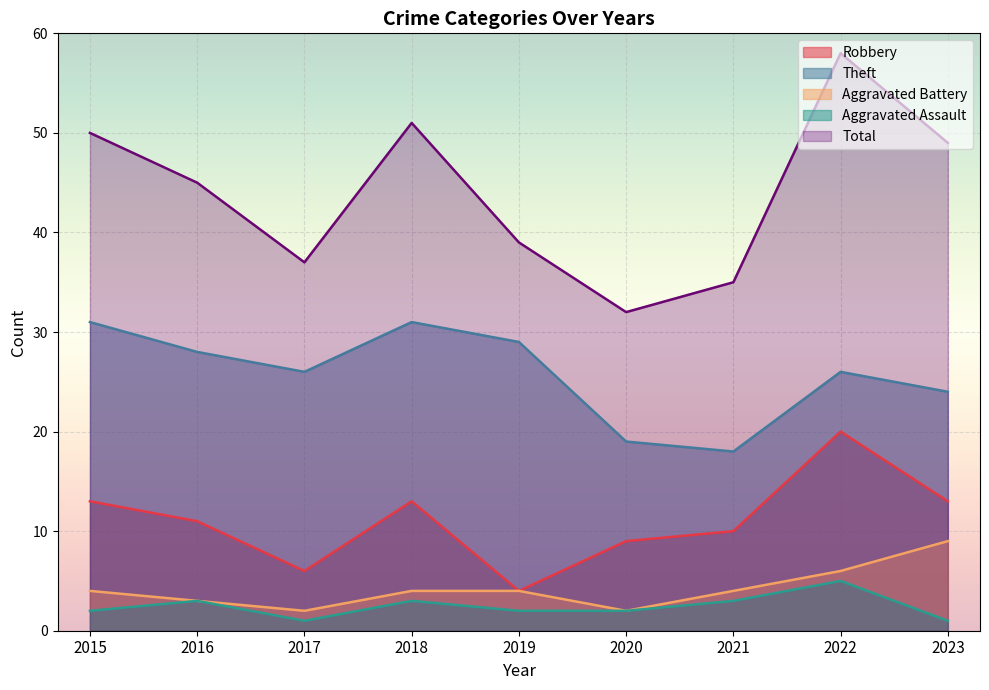

Reading right to left, what are all the values shown in this chart?

Robbery: 13	20	10	9	4	13	6	11	13
Theft: 24	26	18	19	29	31	26	28	31
Aggravated Battery: 9	6	4	2	4	4	2	3	4
Aggravated Assault: 1	5	3	2	2	3	1	3	2
Total: 49	58	35	32	39	51	37	45	50